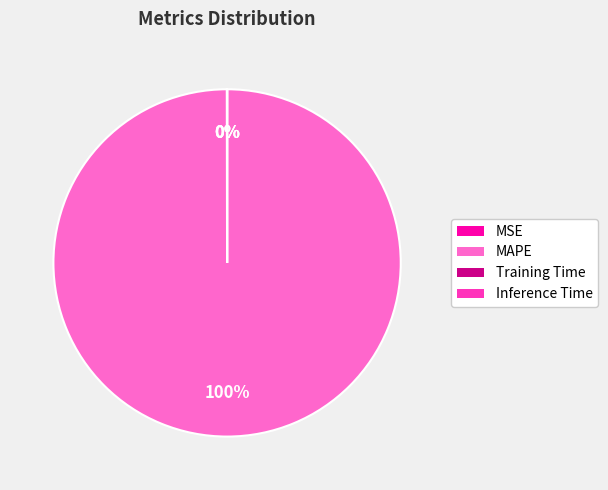

To the nearest percent, what percentage of the pie is MAPE?

100%